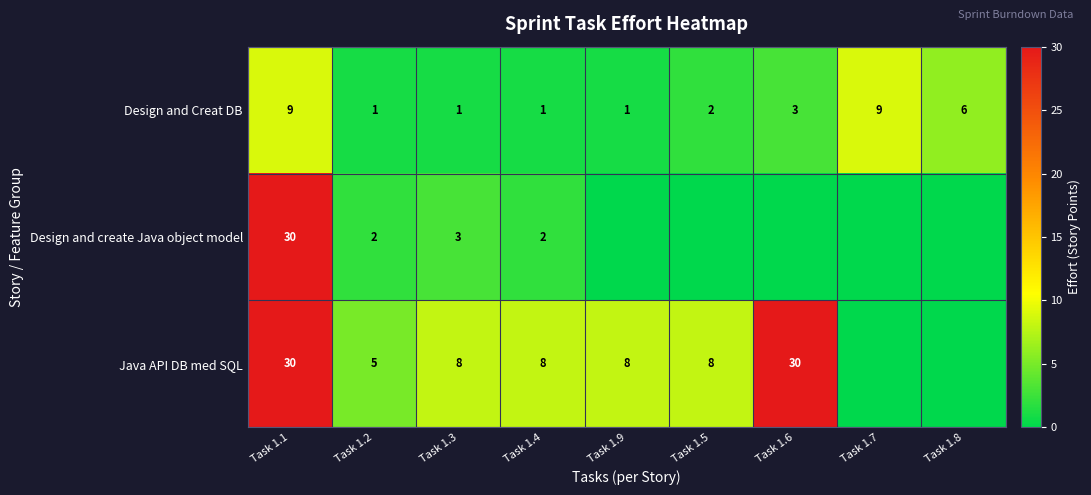

The Design and Creat DB series shows 0 at Task 1.2. True or false?

False